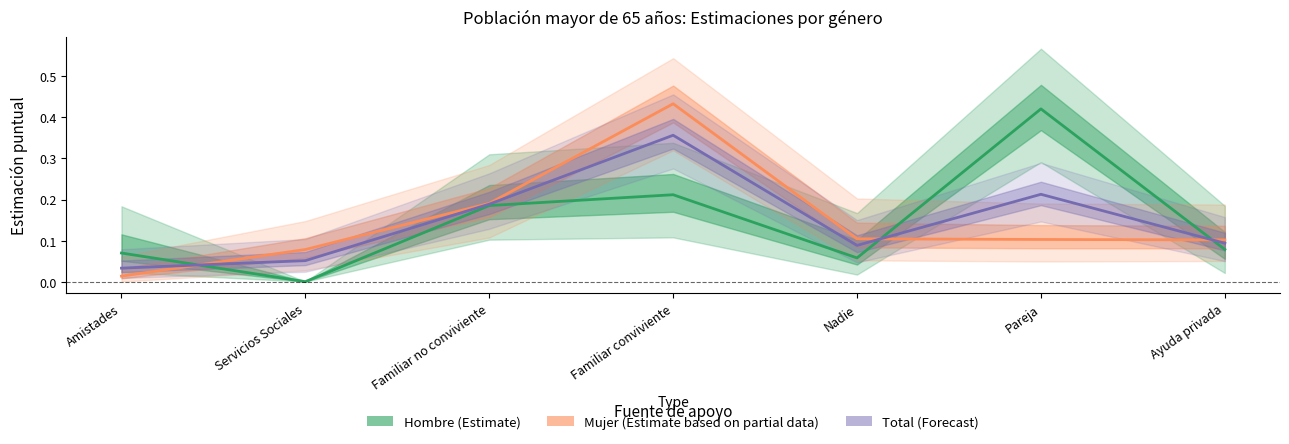

Where is the first local maximum for Mujer (Estimate based on partial data)?

Familiar conviviente